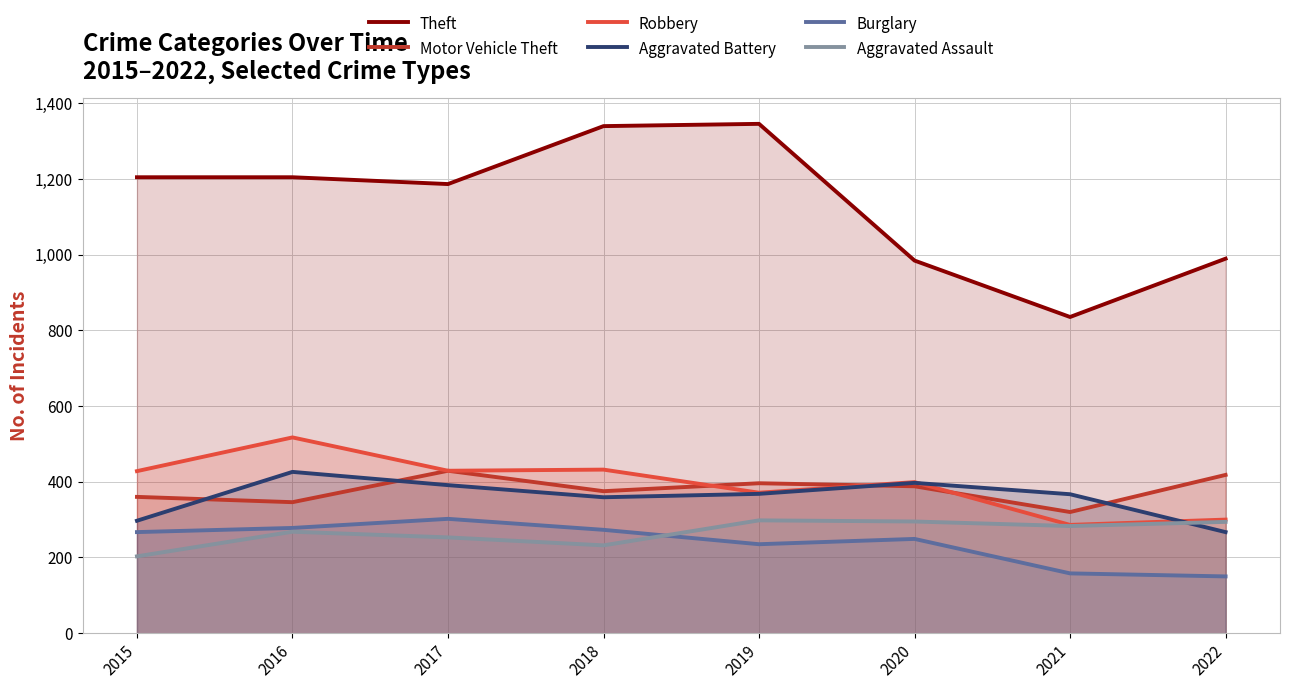

Where is Aggravated Battery nearest to the value 346?

2018